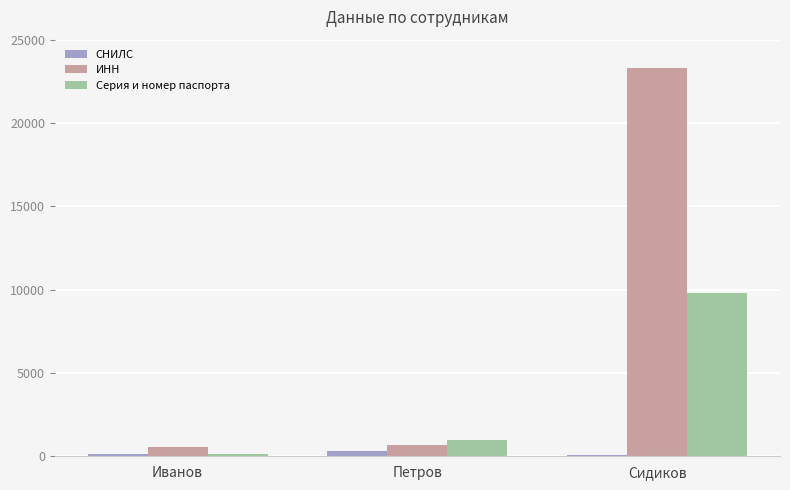

List the series in order of their overall mean, lowest first.

СНИЛС, Серия и номер паспорта, ИНН